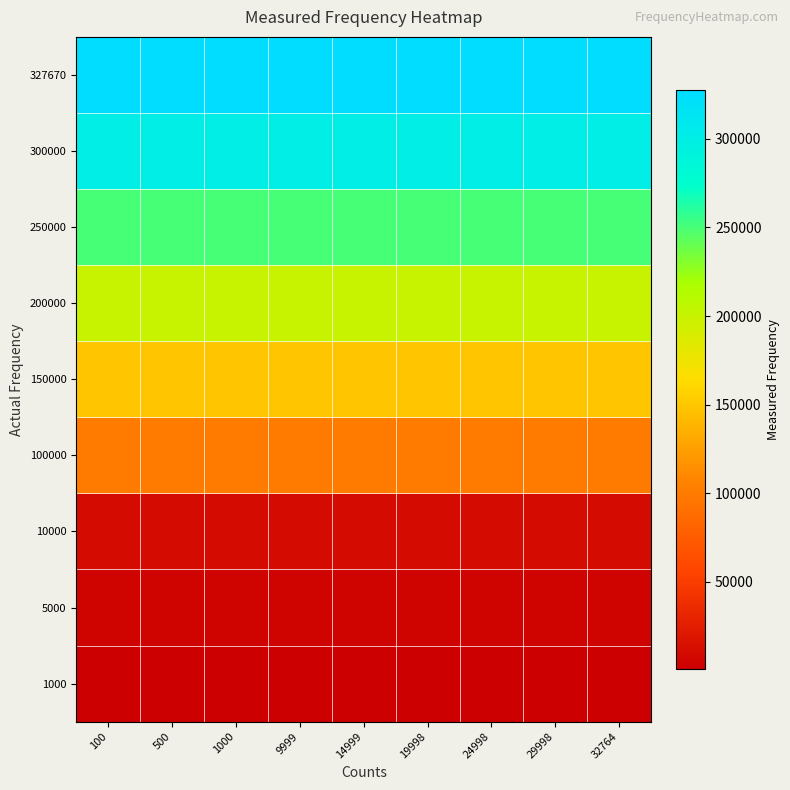

At how many categories does at least one series exceed 292677?

9